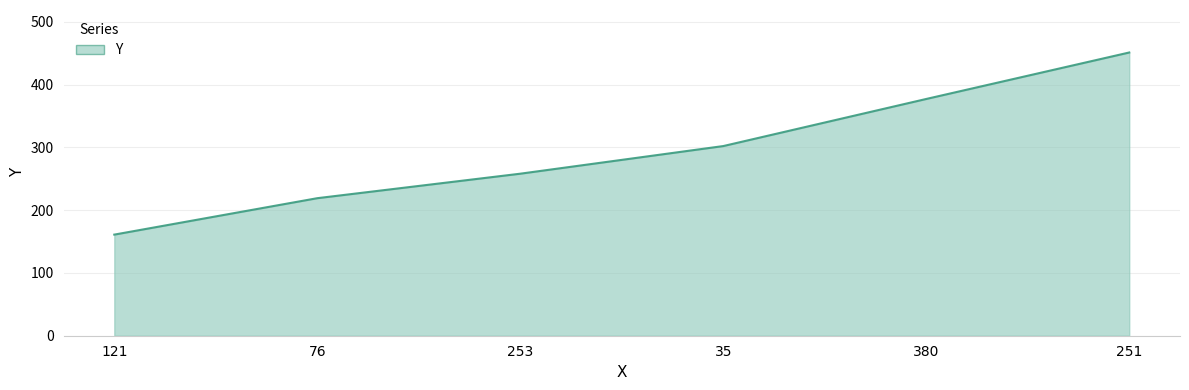

What is the sum of all values?

1768